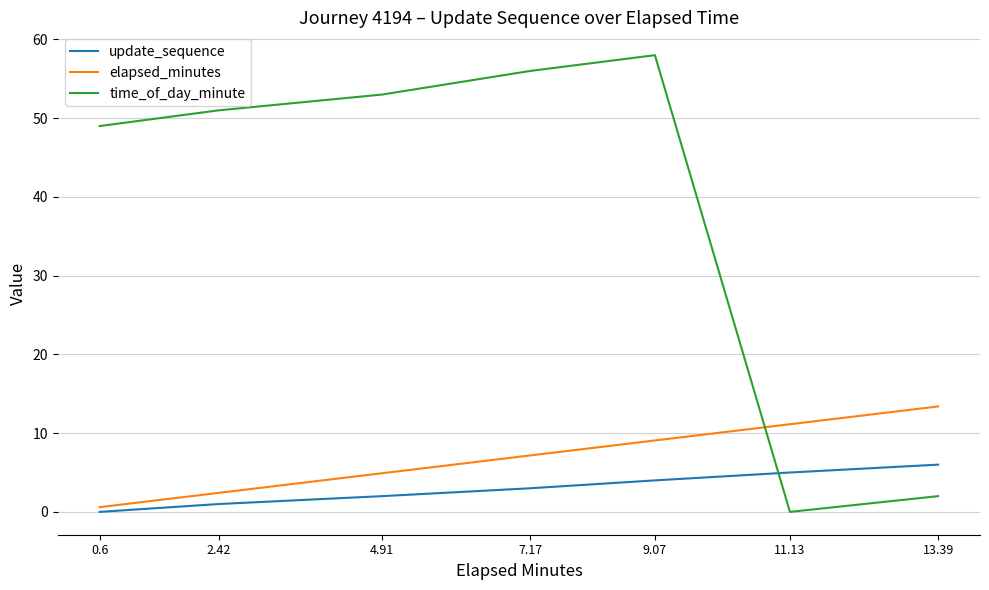

At which label does time_of_day_minute reach its minimum?

11.13